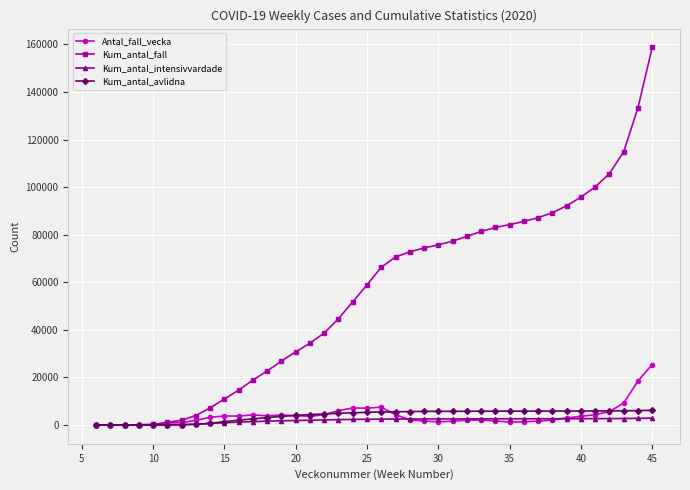

What is the highest value of the Kum_antal_fall series?

158734